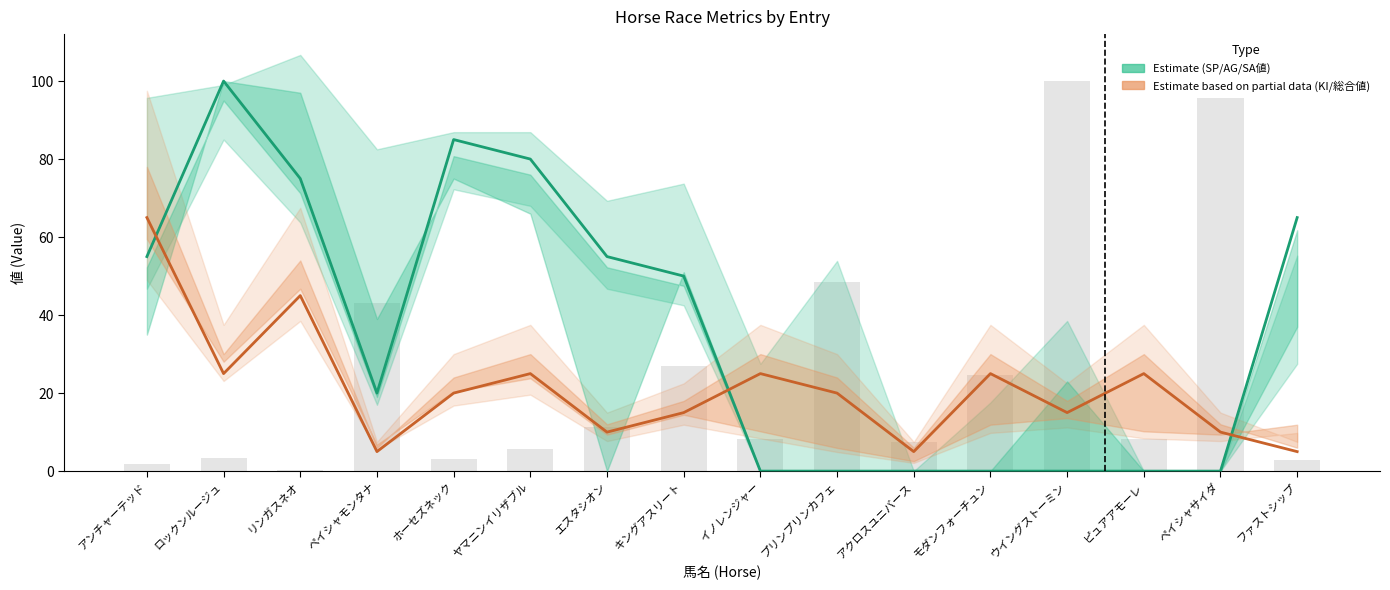

What is the sum of the オッズ (normalized) values at ペイシャモンタナ and ウイングストーミン?

143.1